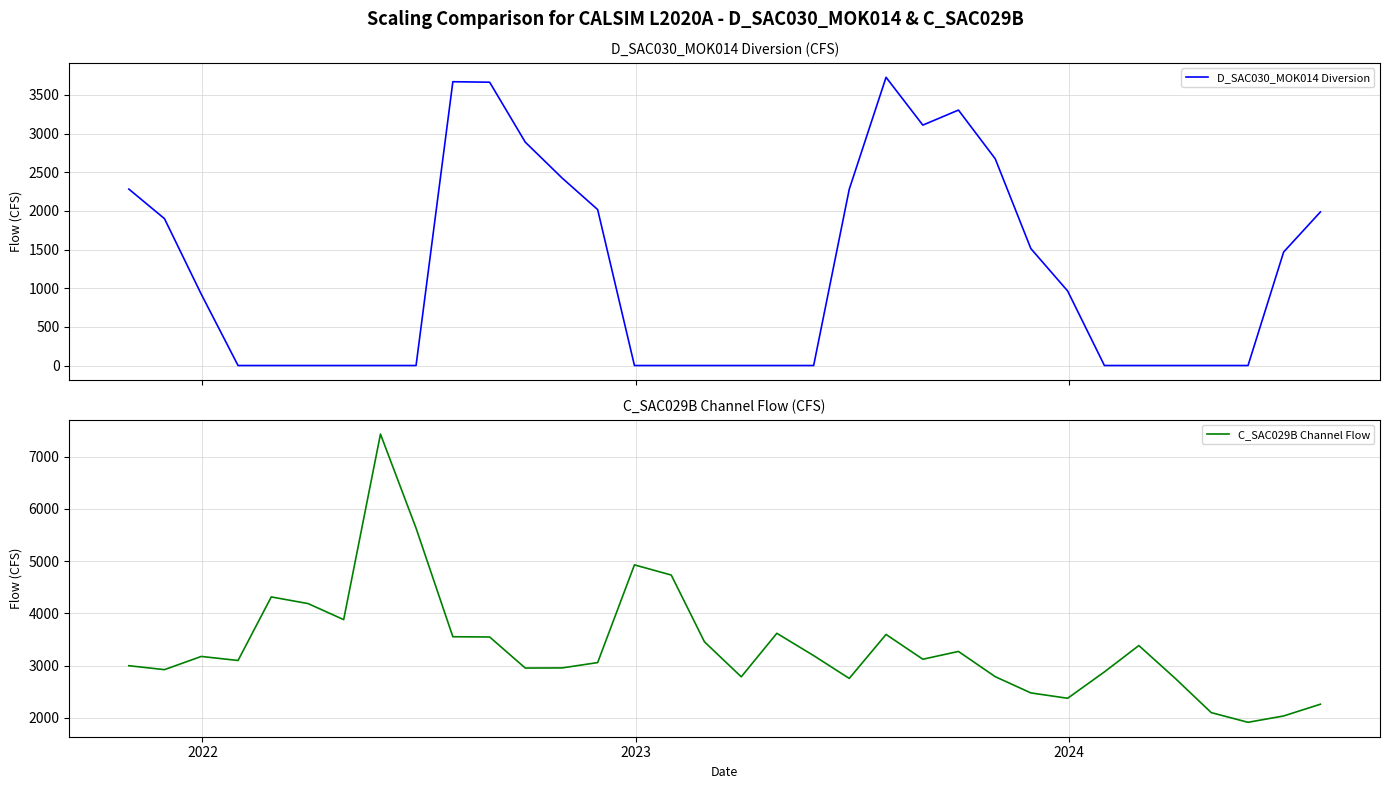

How many categories are shown in the chart?

34